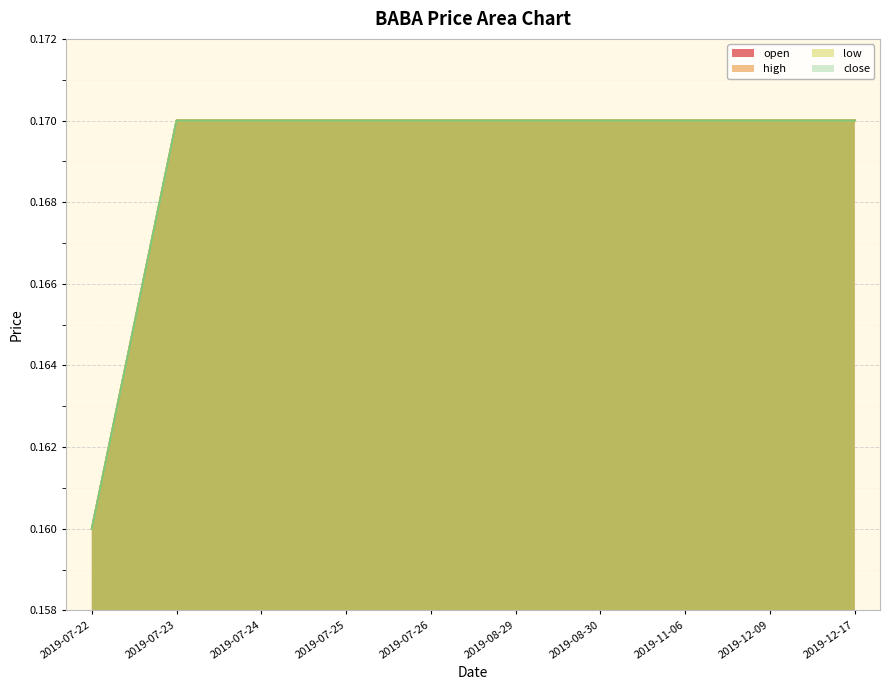

What value does the open series have at 2019-07-24?

0.2